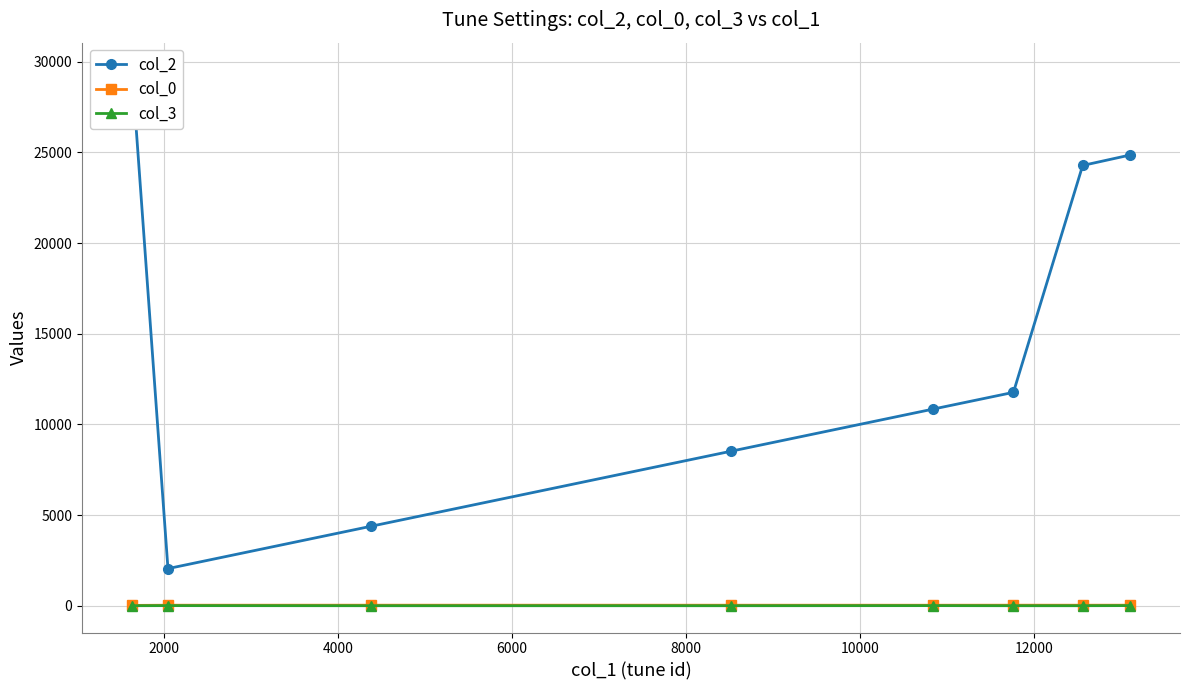

What are all the series names shown in the legend?

col_2, col_0, col_3